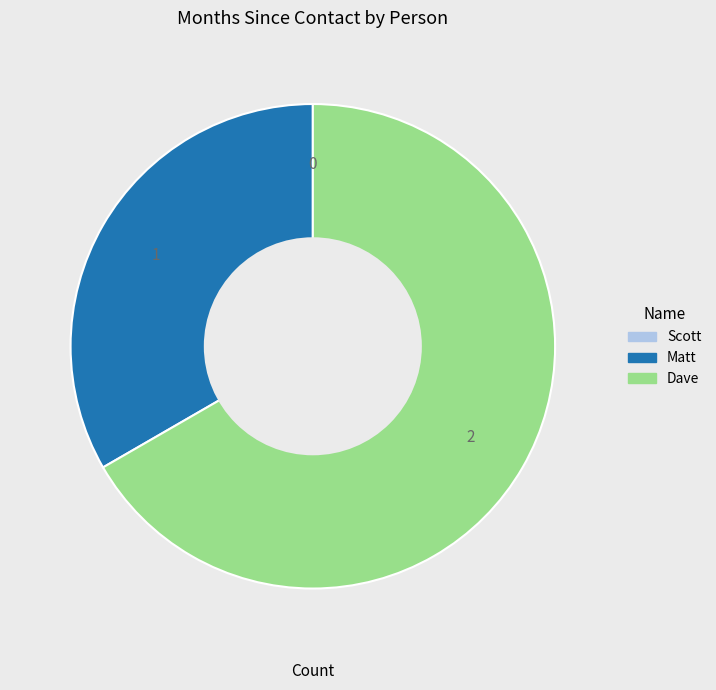

Which slice represents more than half of the pie?

Dave